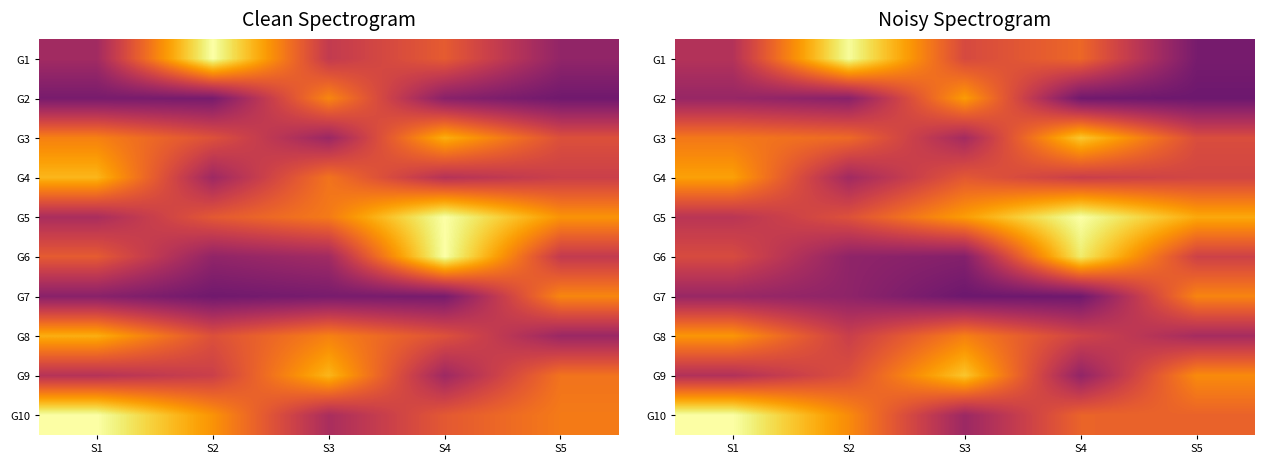

Where is G2 nearest to the value 0?

S5